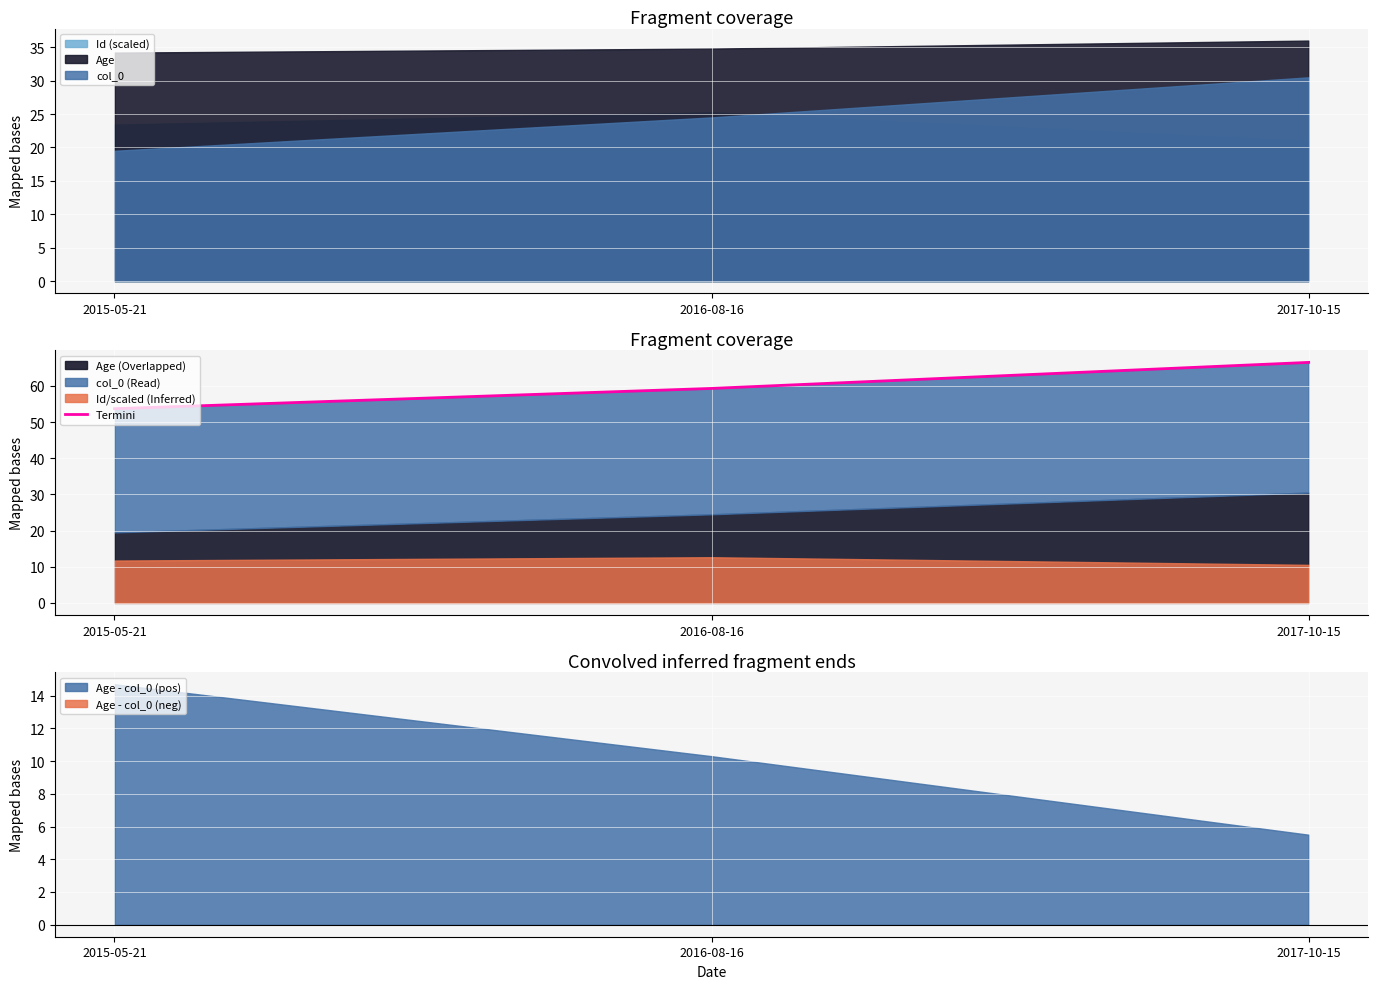

Which category has the lowest value across all series?

2015-05-21